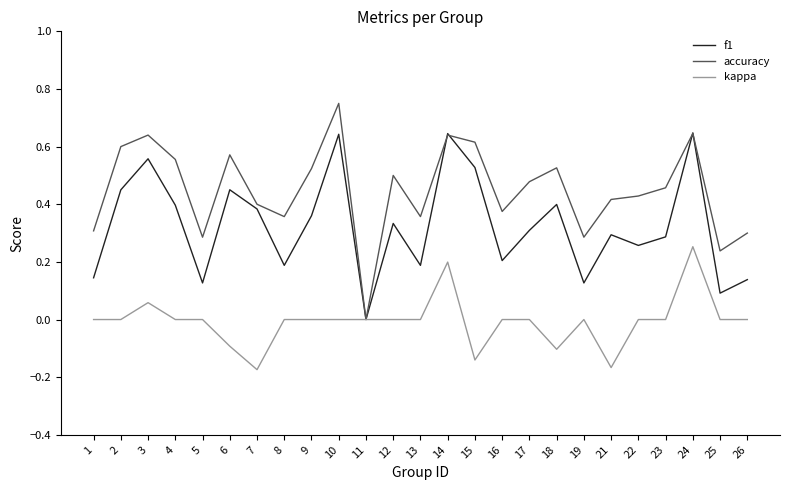

Is it true that kappa equals -0.2 at 5?

False